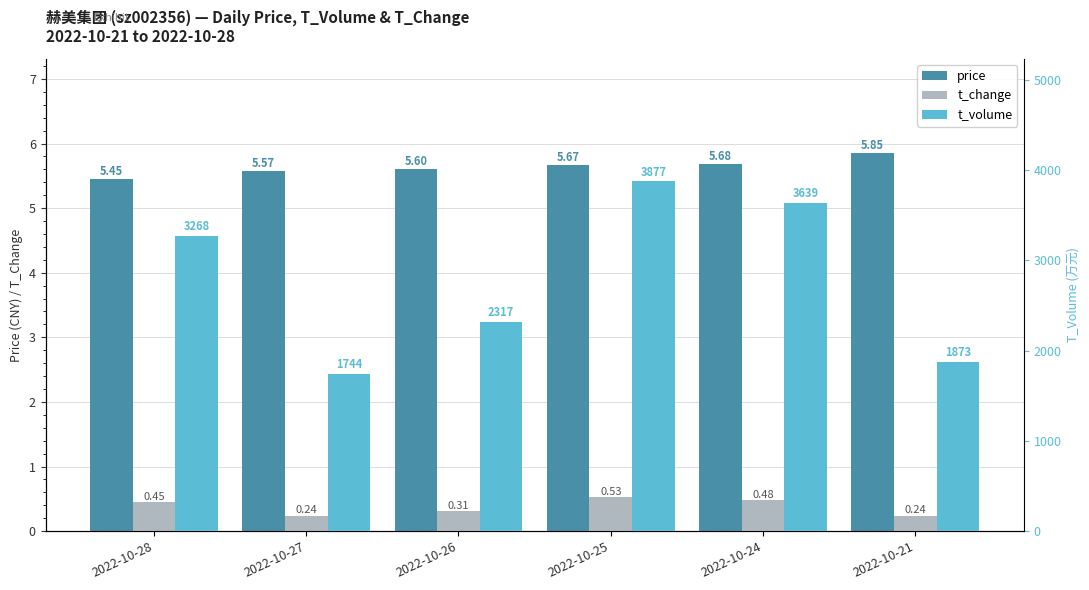

Reading left to right, what are all the values shown in this chart?

price: 2022-10-28=5.5	2022-10-27=5.6	2022-10-26=5.6	2022-10-25=5.7	2022-10-24=5.7	2022-10-21=5.8
t_change: 2022-10-28=0.5	2022-10-27=0.2	2022-10-26=0.3	2022-10-25=0.5	2022-10-24=0.5	2022-10-21=0.2
t_volume: 2022-10-28=3268.0	2022-10-27=1744.0	2022-10-26=2317.0	2022-10-25=3877.0	2022-10-24=3639.0	2022-10-21=1873.0